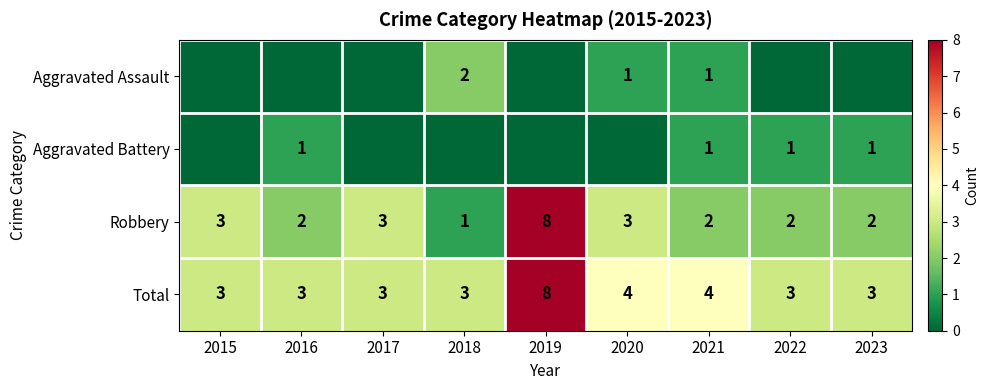

What is the lowest value of the Total series?

3